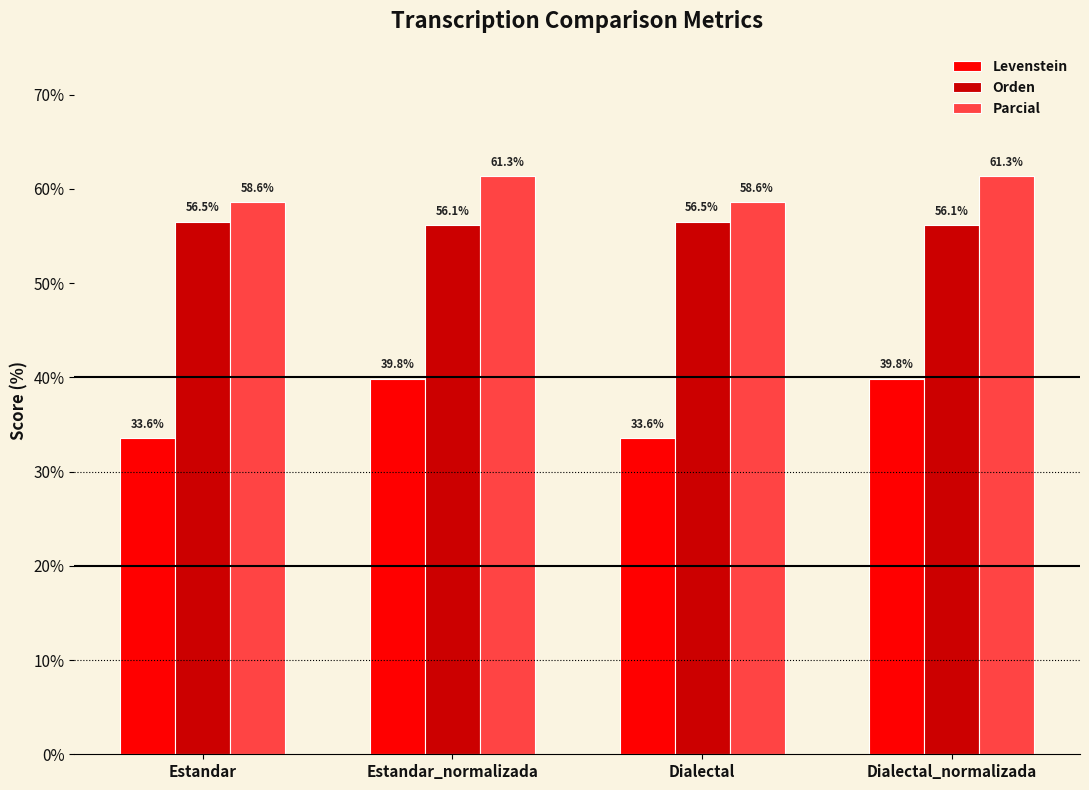

What position from the right is Dialectal_normalizada?

1